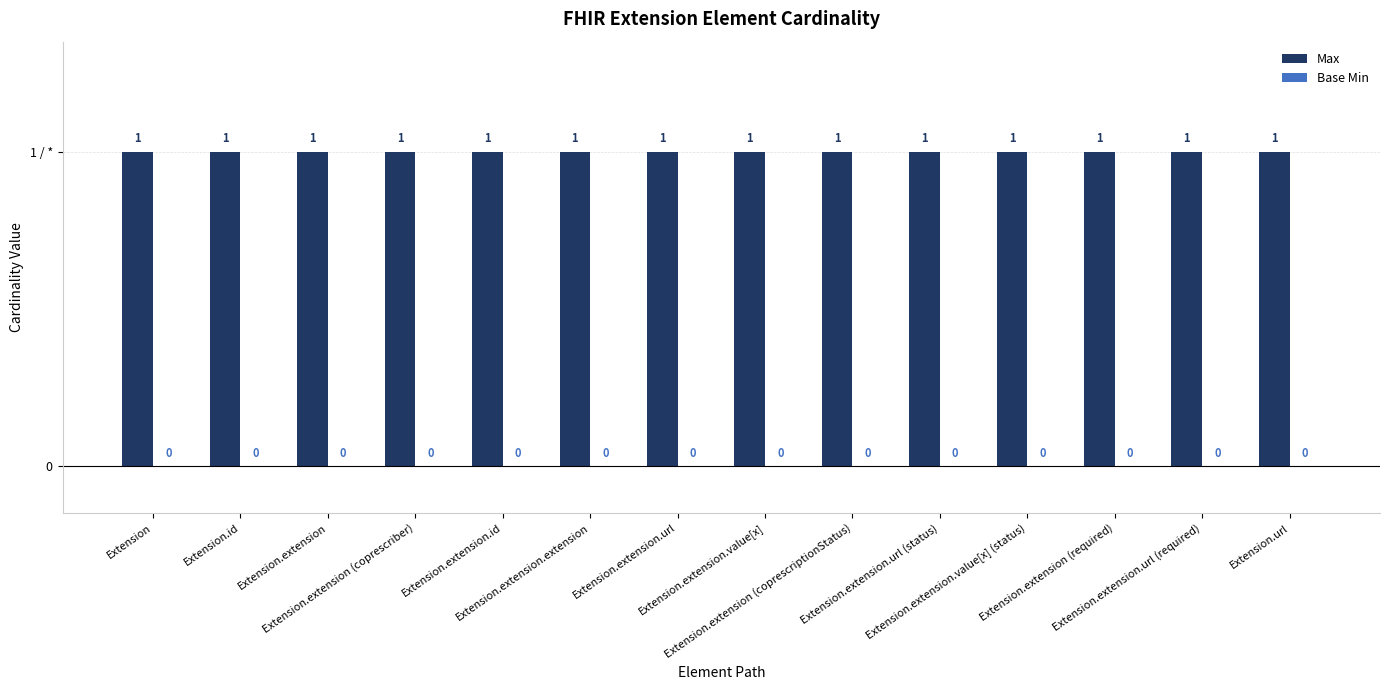

What are all the series names shown in the legend?

Max, Base Min